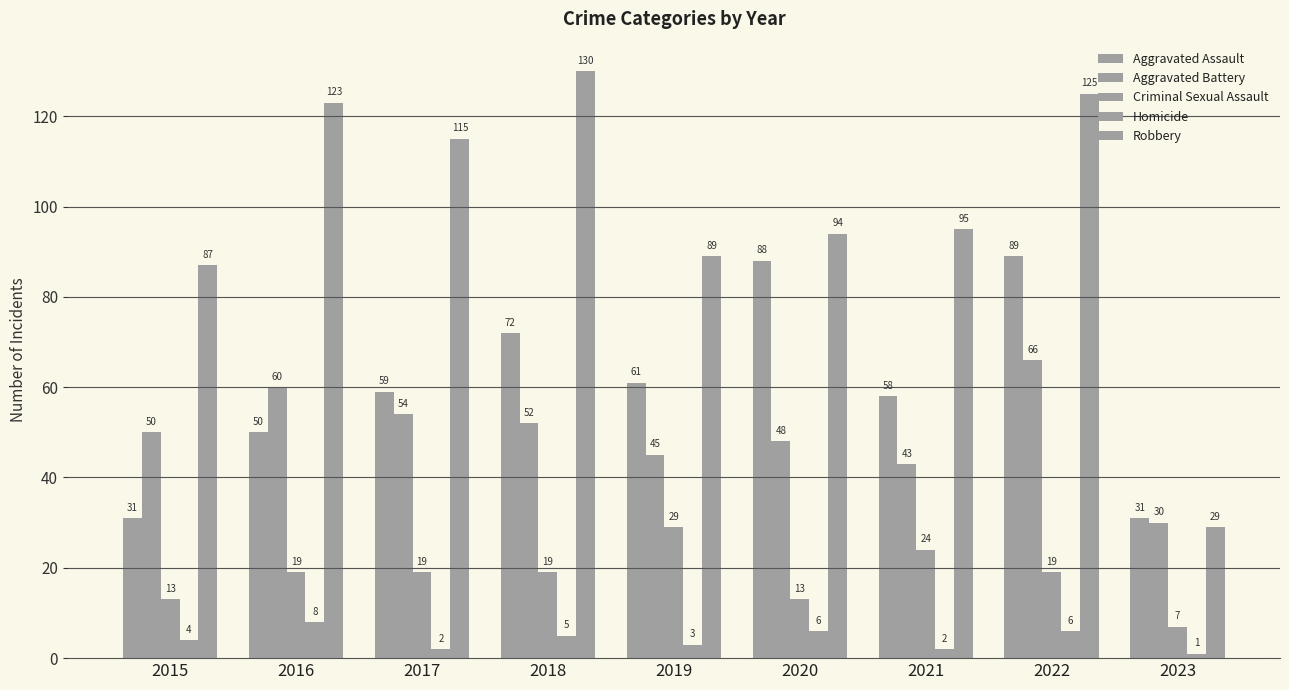

What is the difference between the highest and lowest values at 2021?

93